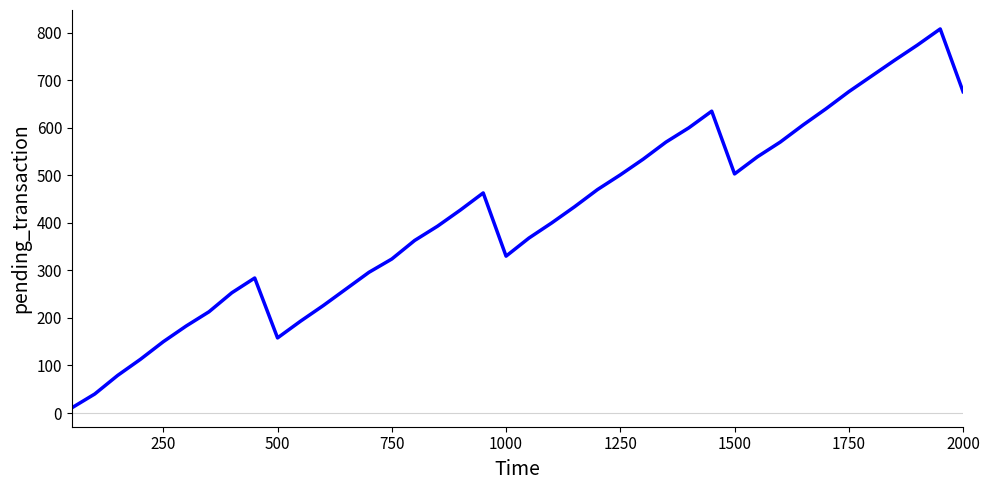

What is the difference between the maximum and minimum values?

797